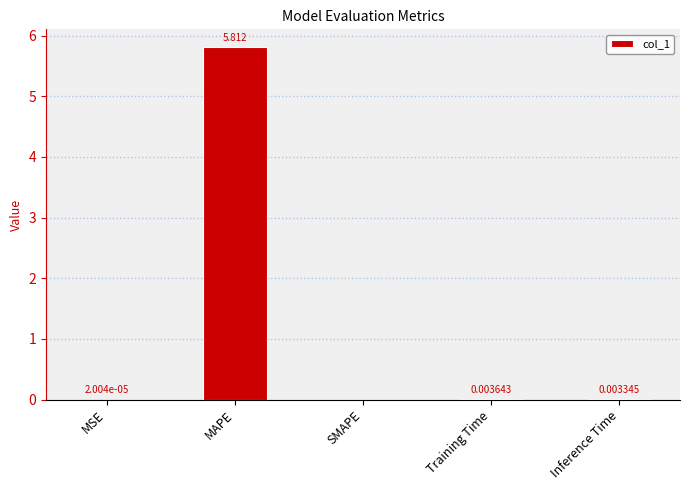

At which label is the value closest to 2?

Training Time